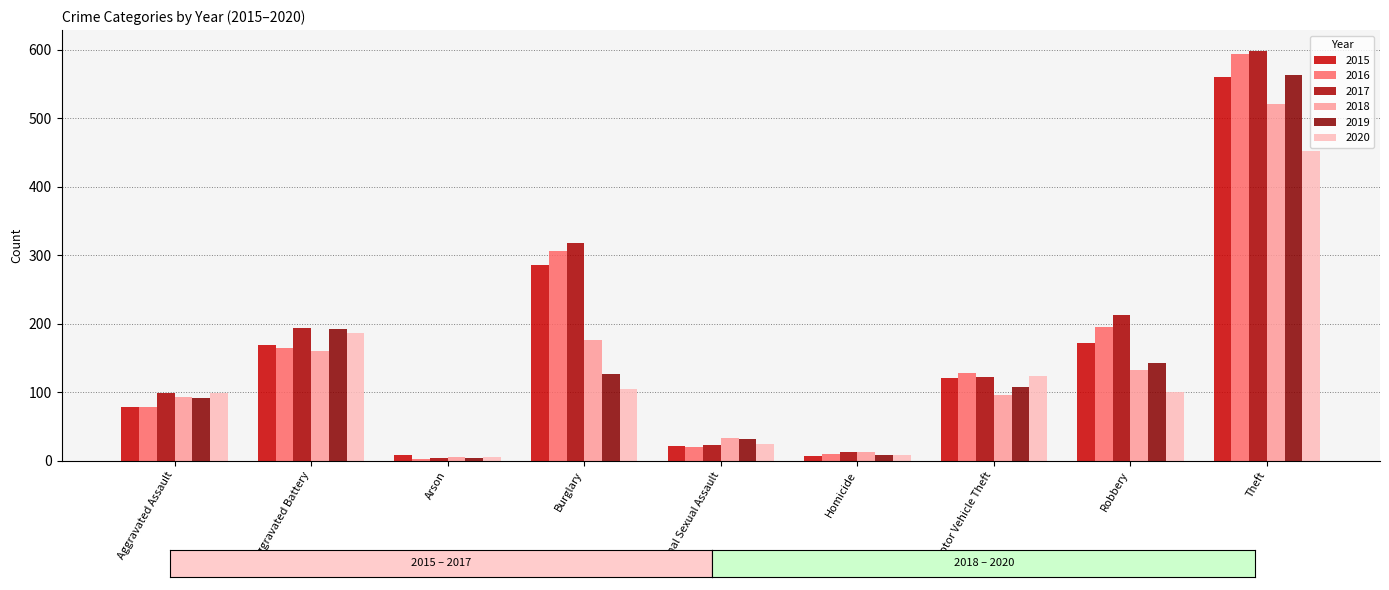

Reading left to right, what are all the values shown in this chart?

2015: Aggravated Assault=79	Aggravated Battery=169	Arson=8	Burglary=286	Criminal Sexual Assault=21	Homicide=7	Motor Vehicle Theft=121	Robbery=172	Theft=561
2016: Aggravated Assault=79	Aggravated Battery=164	Arson=3	Burglary=307	Criminal Sexual Assault=20	Homicide=10	Motor Vehicle Theft=128	Robbery=196	Theft=594
2017: Aggravated Assault=99	Aggravated Battery=194	Arson=4	Burglary=318	Criminal Sexual Assault=23	Homicide=13	Motor Vehicle Theft=122	Robbery=213	Theft=599
2018: Aggravated Assault=93	Aggravated Battery=160	Arson=6	Burglary=176	Criminal Sexual Assault=33	Homicide=12	Motor Vehicle Theft=96	Robbery=132	Theft=521
2019: Aggravated Assault=91	Aggravated Battery=193	Arson=4	Burglary=127	Criminal Sexual Assault=31	Homicide=8	Motor Vehicle Theft=107	Robbery=143	Theft=563
2020: Aggravated Assault=99	Aggravated Battery=186	Arson=5	Burglary=104	Criminal Sexual Assault=24	Homicide=9	Motor Vehicle Theft=123	Robbery=101	Theft=453